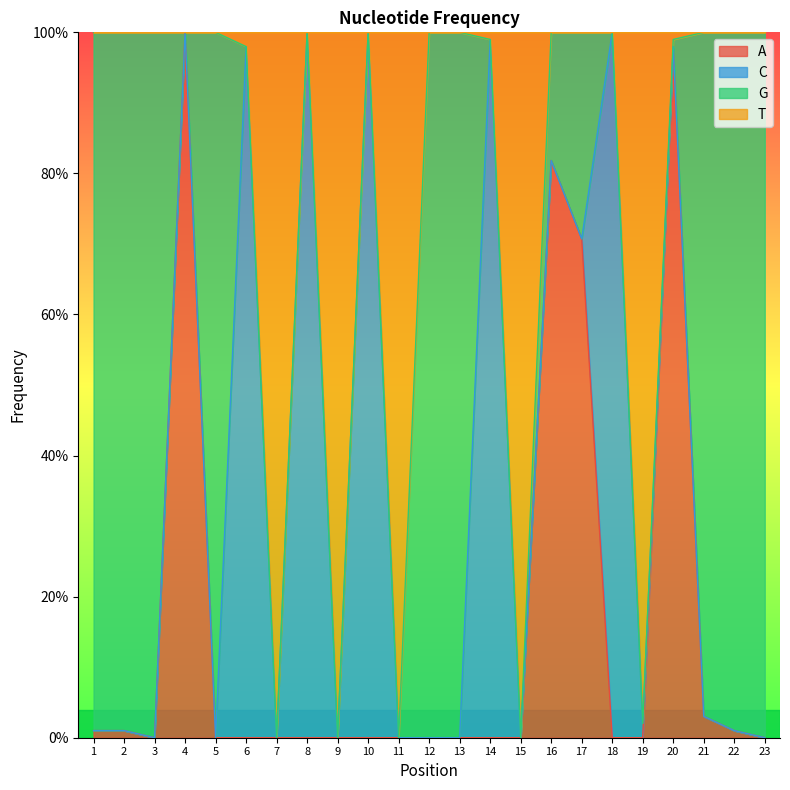

Which label corresponds to the smallest value in the chart?

3